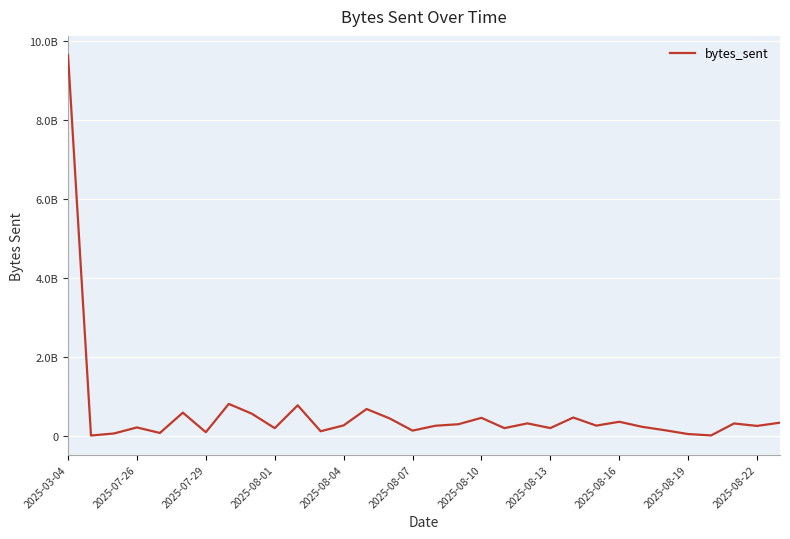

Does the chart display data point markers on the line(s)?

No